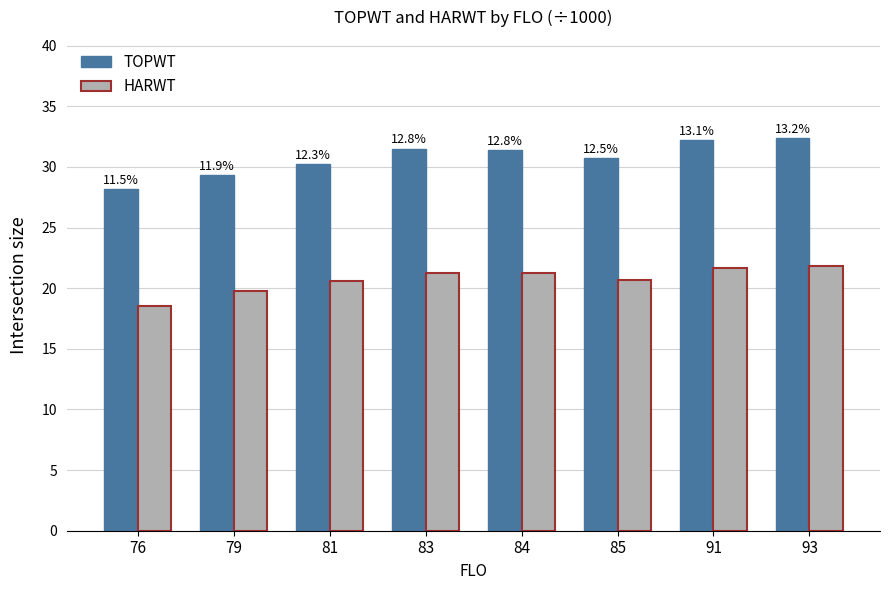

How many bars are there in total?

16